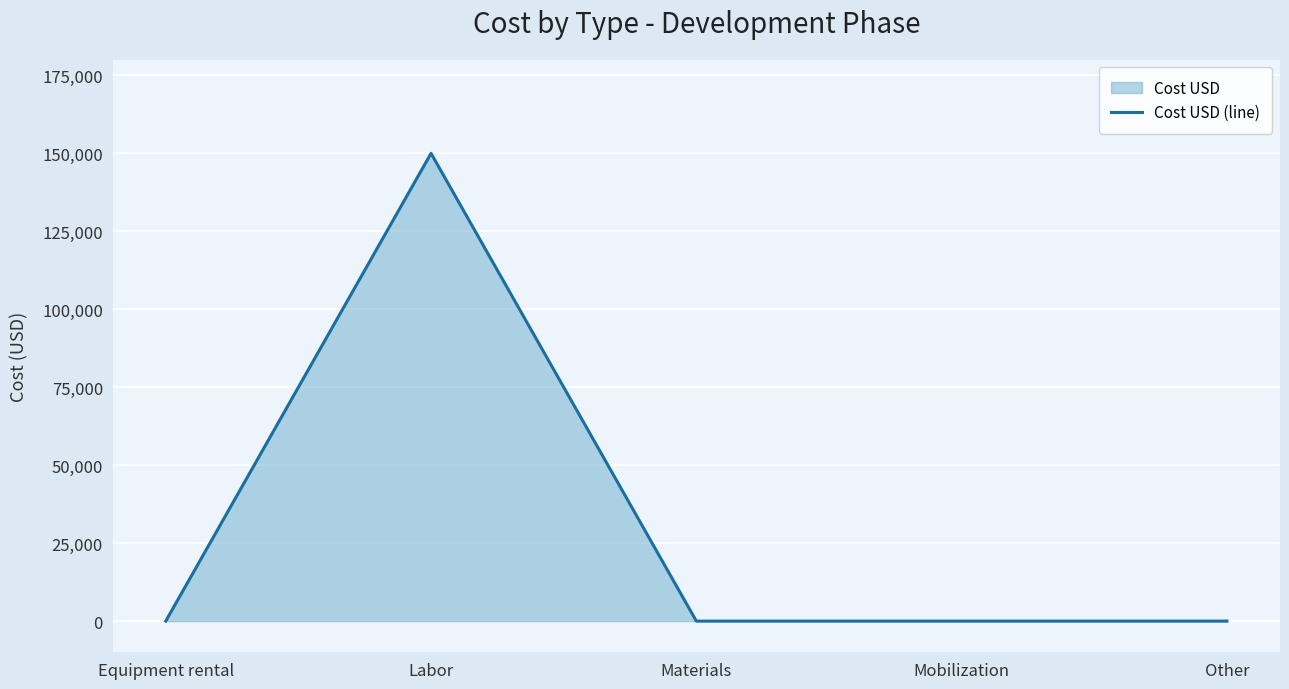

Which category has the lowest value across all series?

Equipment rental